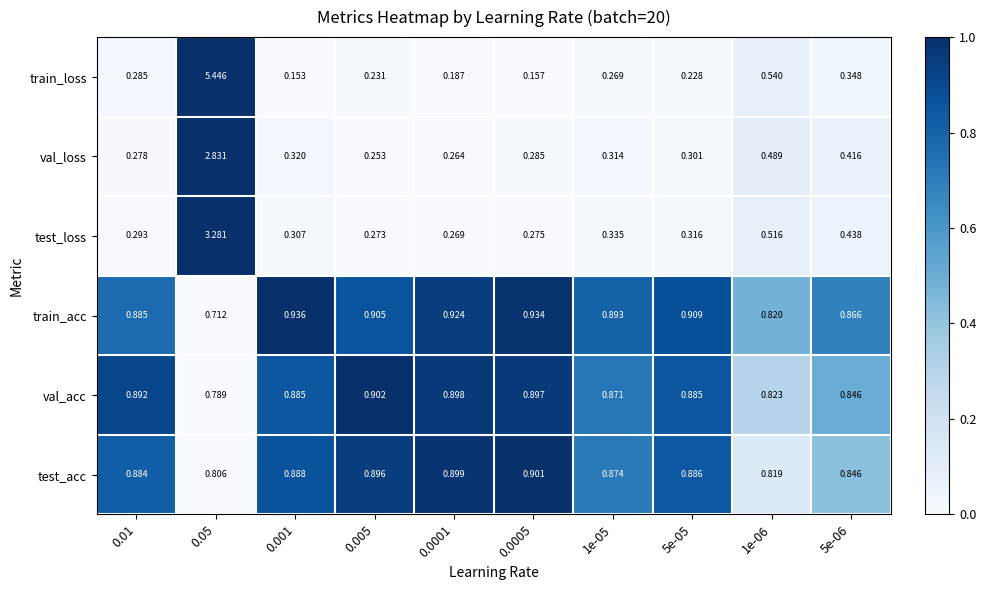

Which series has the largest total across all categories?

train_acc